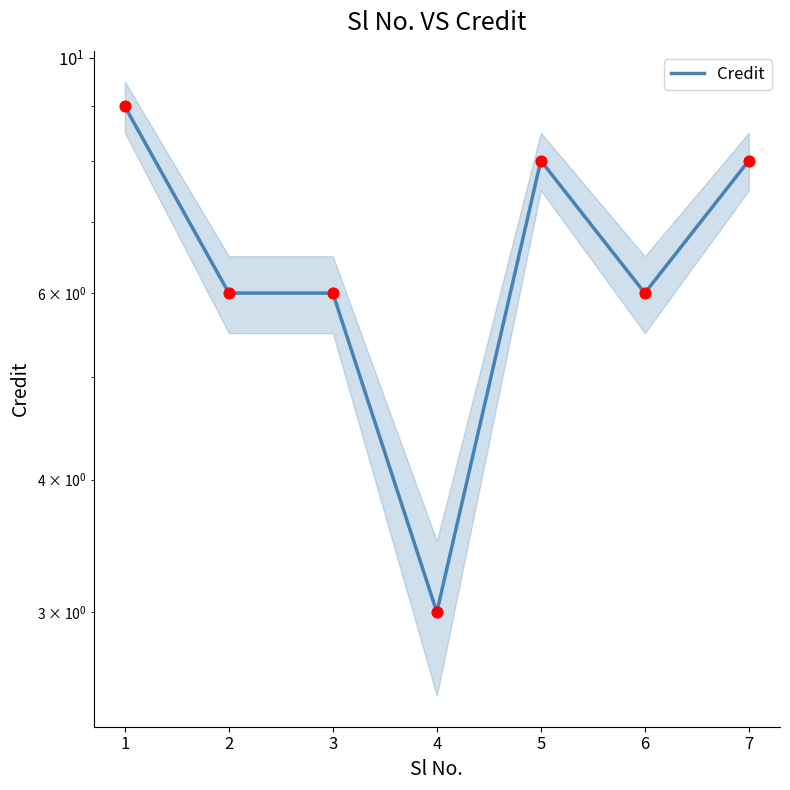

Approximately how many times larger is the value at 7 compared to 6?

1.3